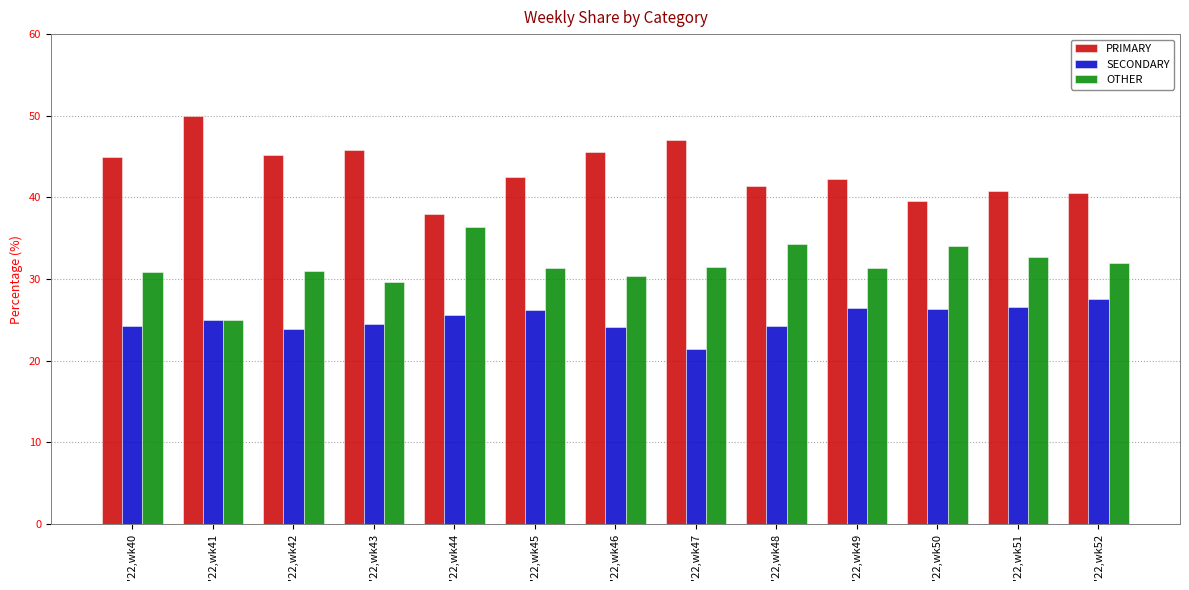

List the series in order of their peak value, lowest first.

SECONDARY, OTHER, PRIMARY